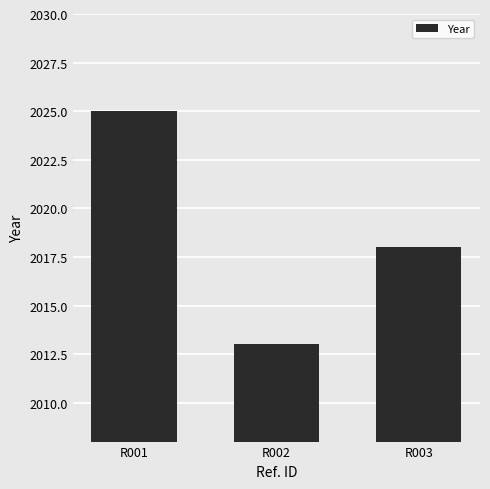

What is the sum of all values?

6056